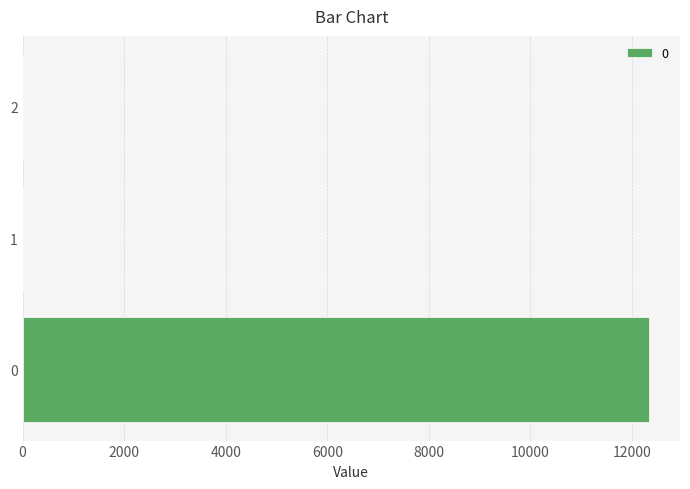

Is it true that the value at 2 is 0.0?

True